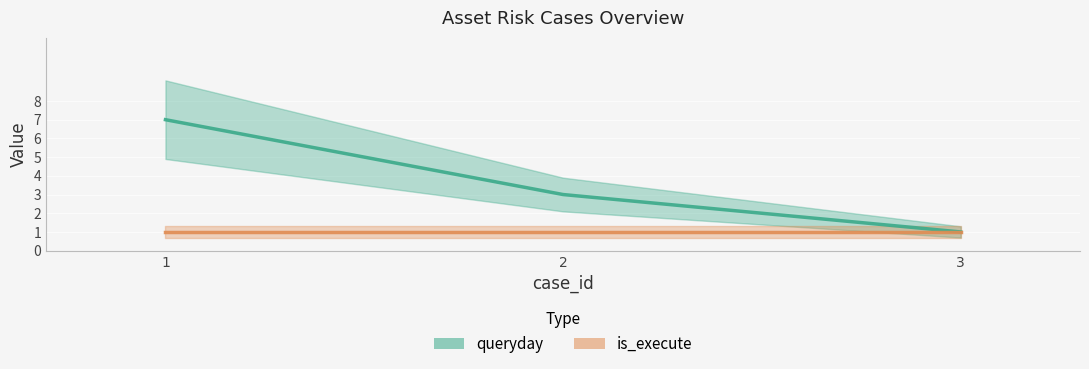

What is the minimum value shown in the chart?

1